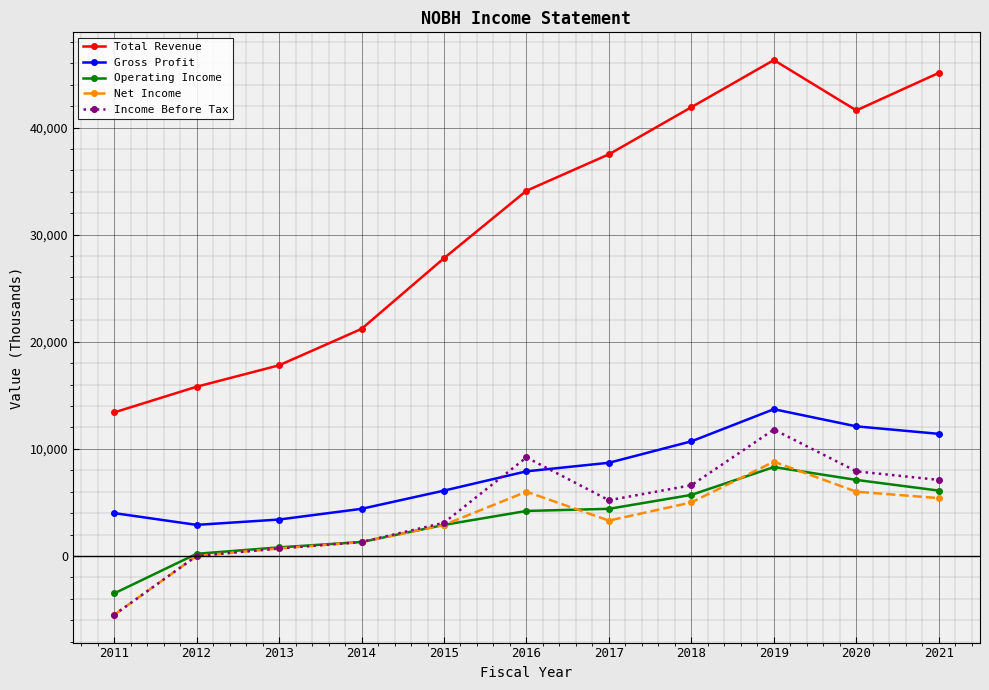

What is the total value across all series at 2013?

23400